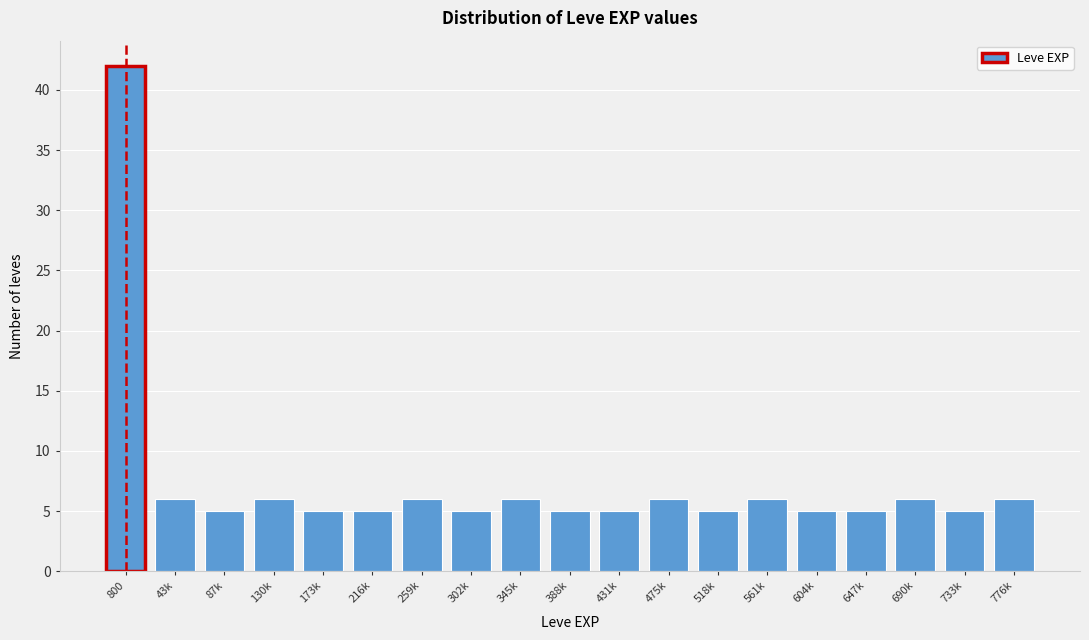

Reading left to right, what are all the values shown in this chart?

800=42	43k=6	87k=5	130k=6	173k=5	216k=5	259k=6	302k=5	345k=6	388k=5	431k=5	475k=6	518k=5	561k=6	604k=5	647k=5	690k=6	733k=5	776k=6